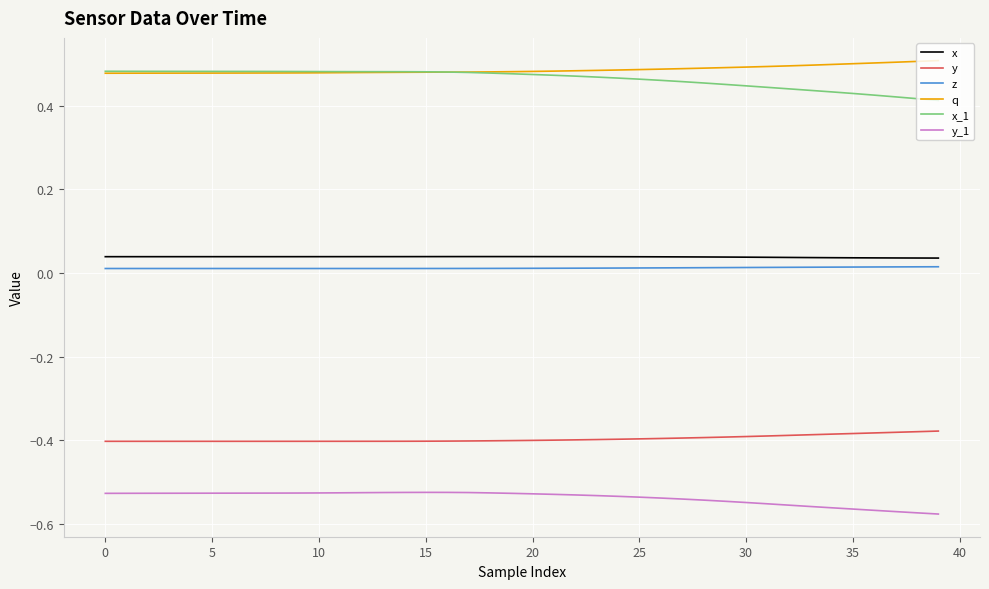

True or false: y and z intersect in this chart.

False